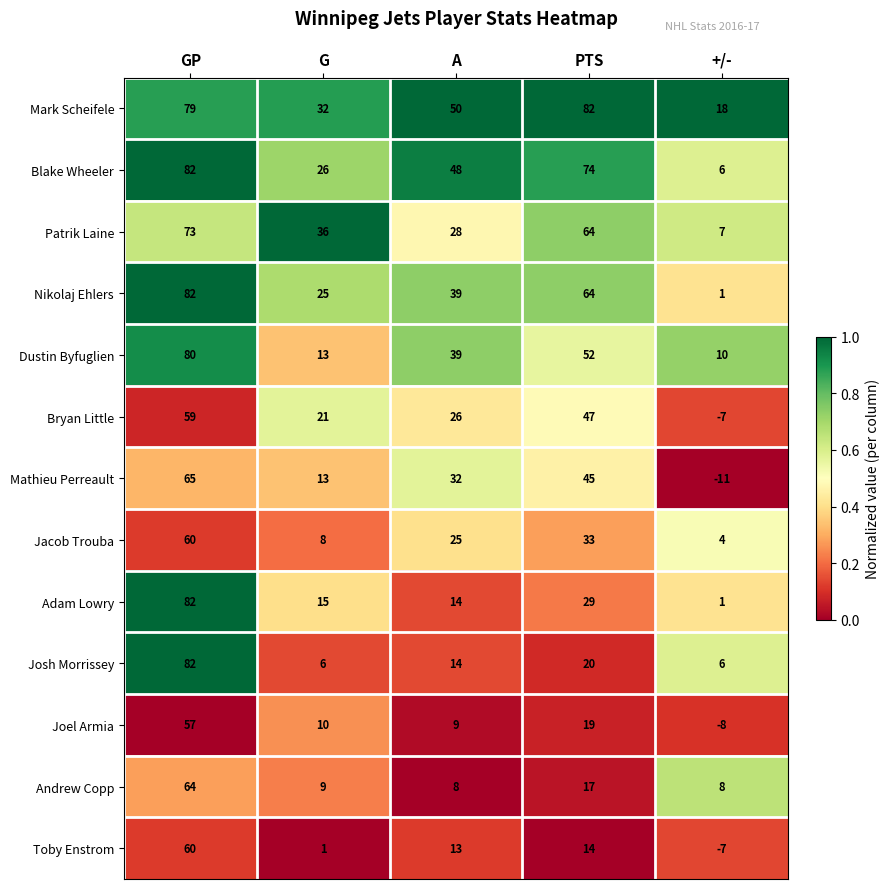

At which category is the sum across all series the highest?

GP